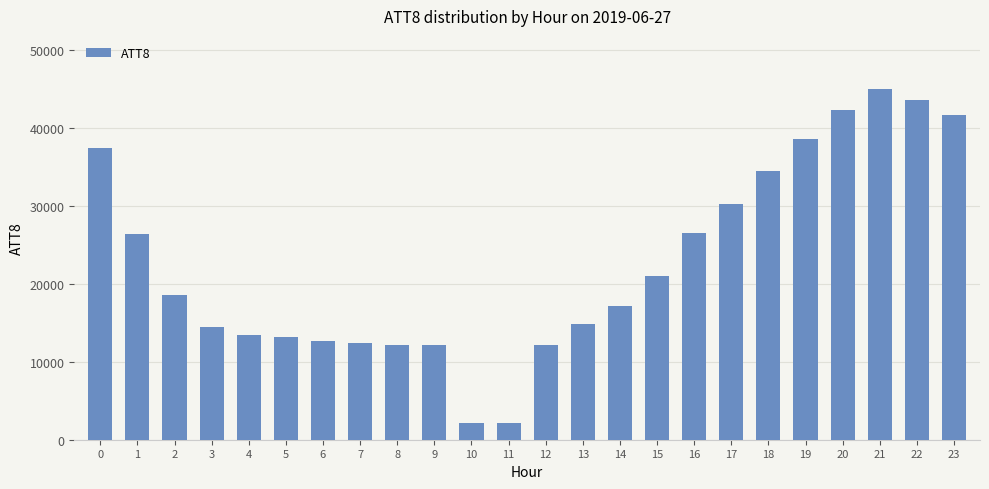

True or false: the data shows 45000 at 21.

True